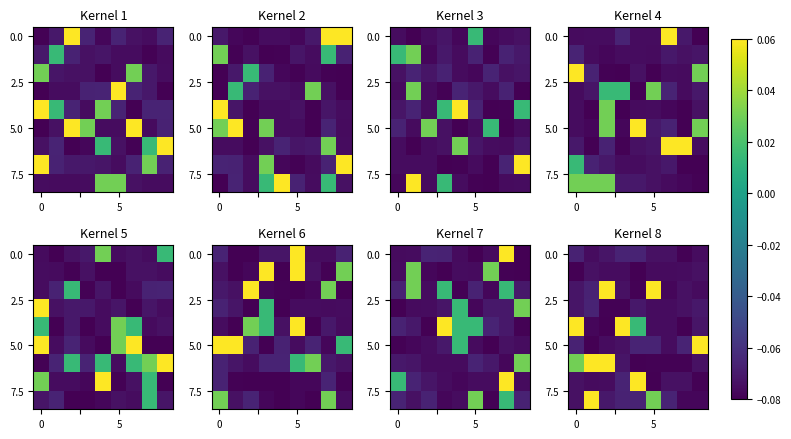

What is the total value across all series at 3?

-0.5